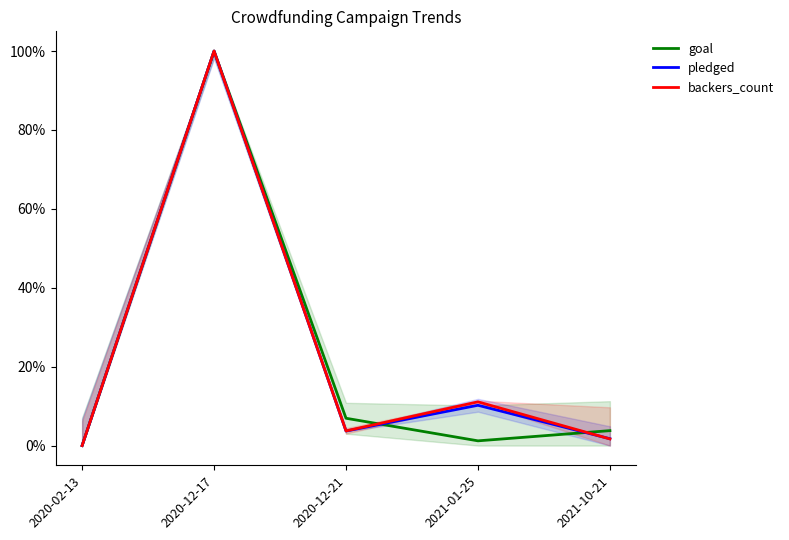

Where is the first local maximum for goal?

2020-12-17